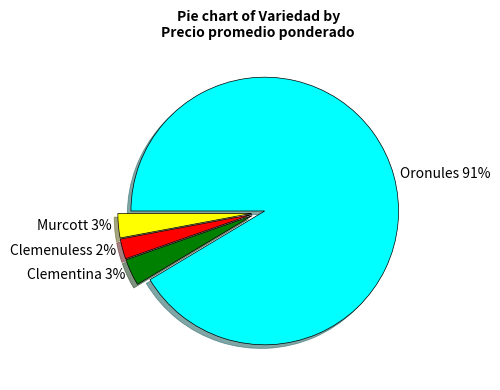

To the nearest percent, what portion does Clemenuless represent?

2%